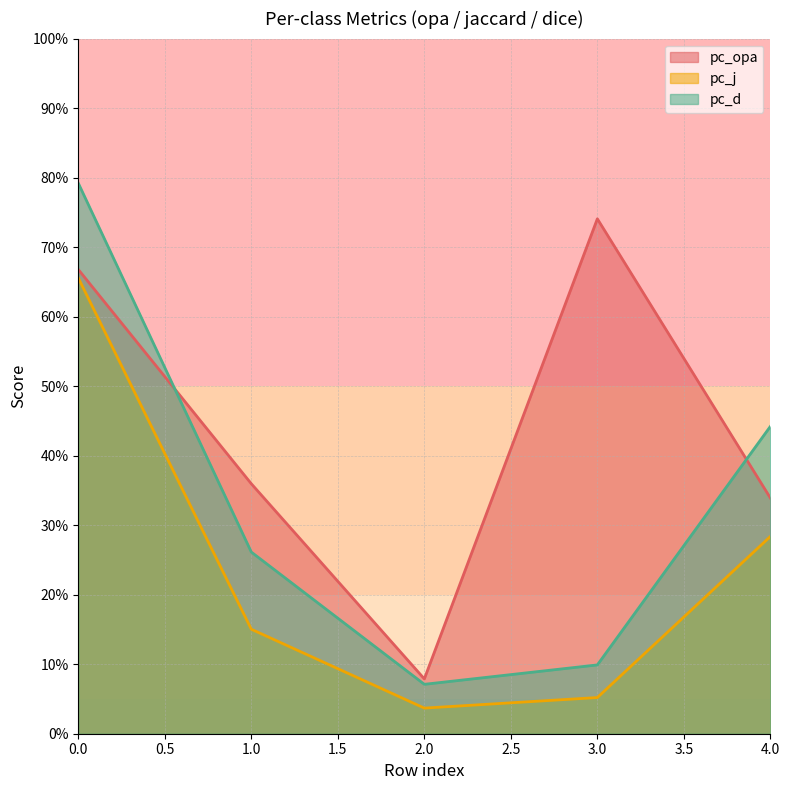

Reading right to left, list all the values displayed in this chart.

pc_opa: 4=0.3	3=0.7	2=0.1	1=0.4	0=0.7
pc_j: 4=0.3	3=0.1	2=0.0	1=0.2	0=0.7
pc_d: 4=0.4	3=0.1	2=0.1	1=0.3	0=0.8